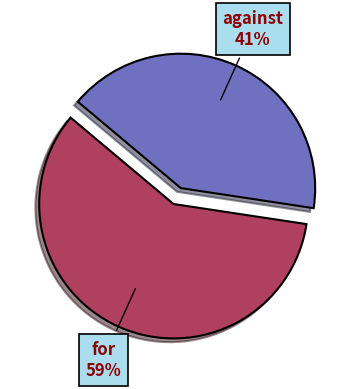

How many slices are in this pie chart?

2